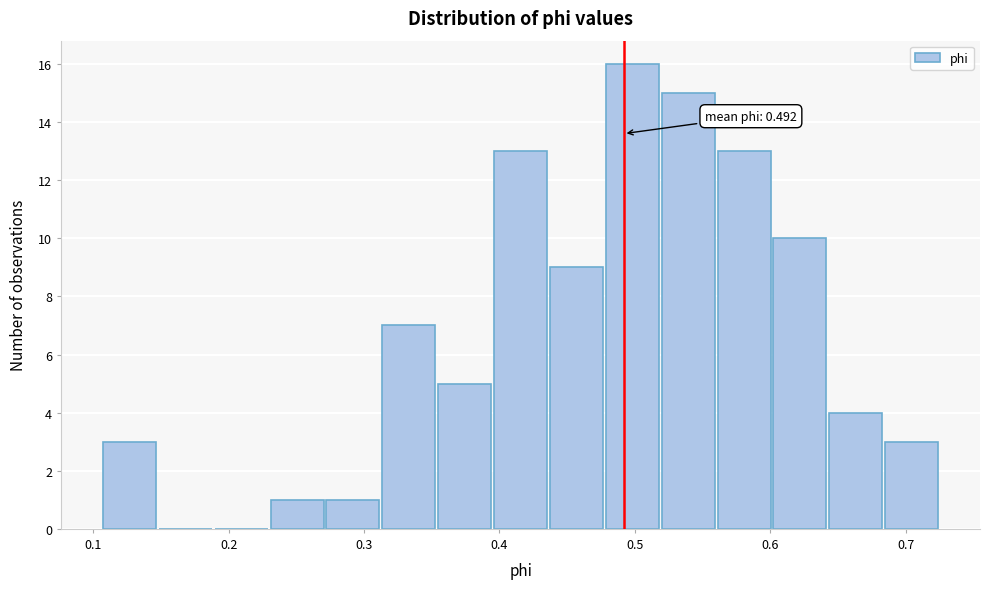

Which range on the x-axis has the tallest bar?

0.48 to 0.52